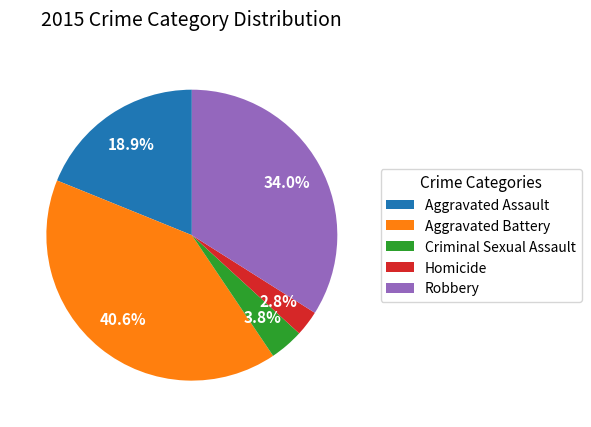

True or false: Homicide accounts for 9% of the total.

False